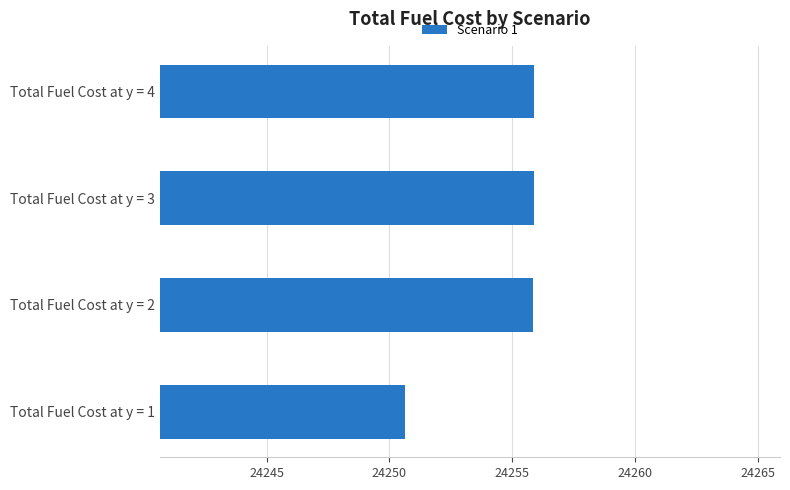

Read the value at Total Fuel Cost at y = 2.

24255.8